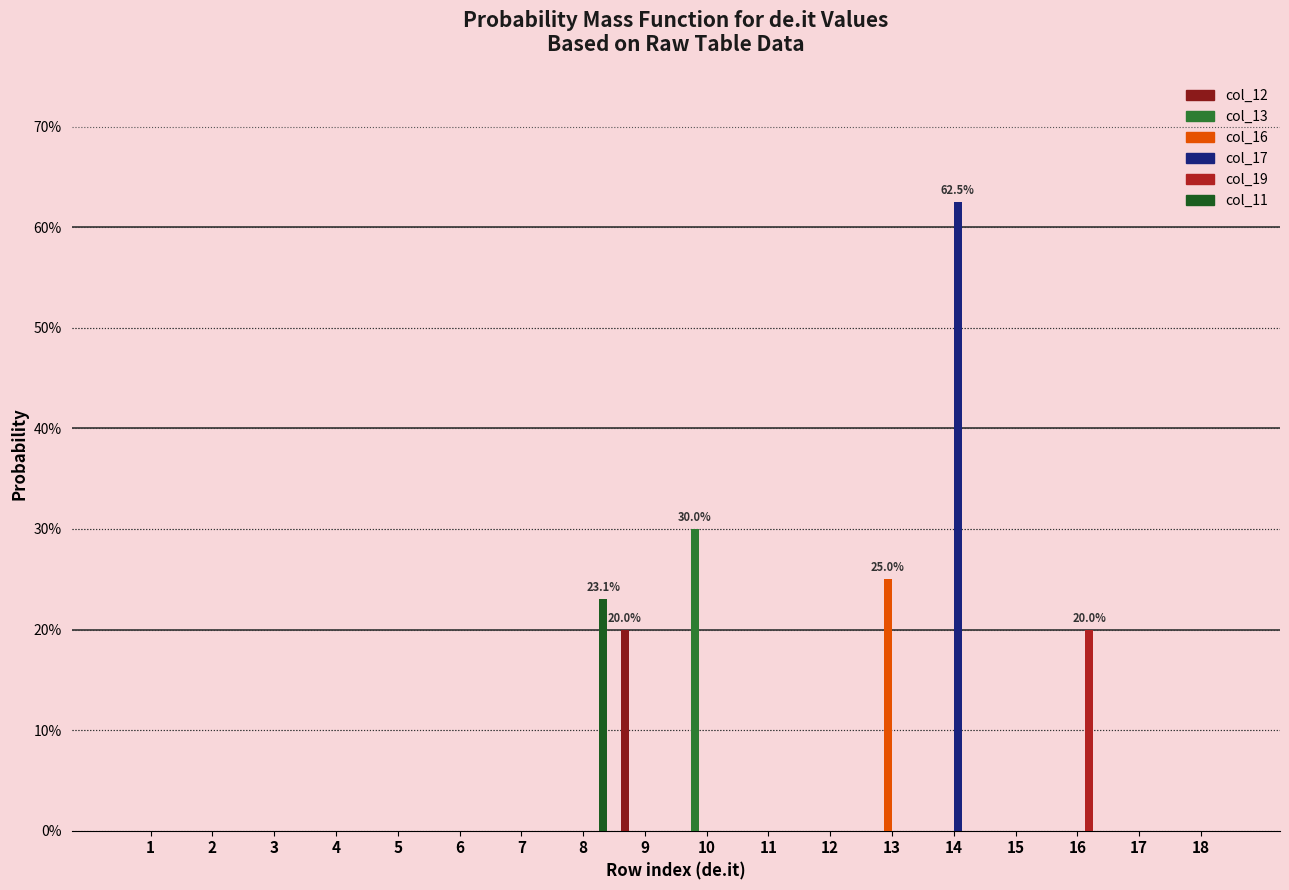

What are all the series names shown in the legend?

col_12, col_13, col_16, col_17, col_19, col_11